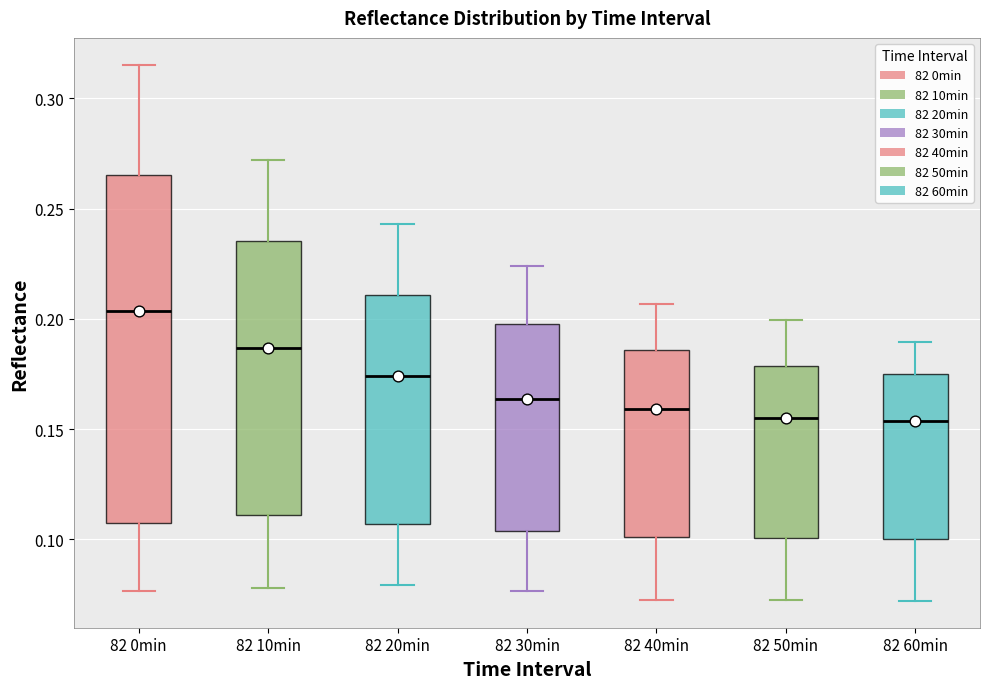

Reading left to right, transcribe this box plot: for each box, give where its median line is, the range the box spans, and where its two whiskers end, as read against the y-axis. The values are not printed on the chart, so give them approximately, as read against the axis.

82 0min: median 0.205, box 0.105 to 0.265, whiskers 0.075 to 0.315
82 10min: median 0.185, box 0.110 to 0.235, whiskers 0.080 to 0.270
82 20min: median 0.175, box 0.105 to 0.210, whiskers 0.080 to 0.245
82 30min: median 0.165, box 0.105 to 0.195, whiskers 0.075 to 0.225
82 40min: median 0.160, box 0.100 to 0.185, whiskers 0.075 to 0.205
82 50min: median 0.155, box 0.100 to 0.180, whiskers 0.070 to 0.200
82 60min: median 0.155, box 0.100 to 0.175, whiskers 0.070 to 0.190